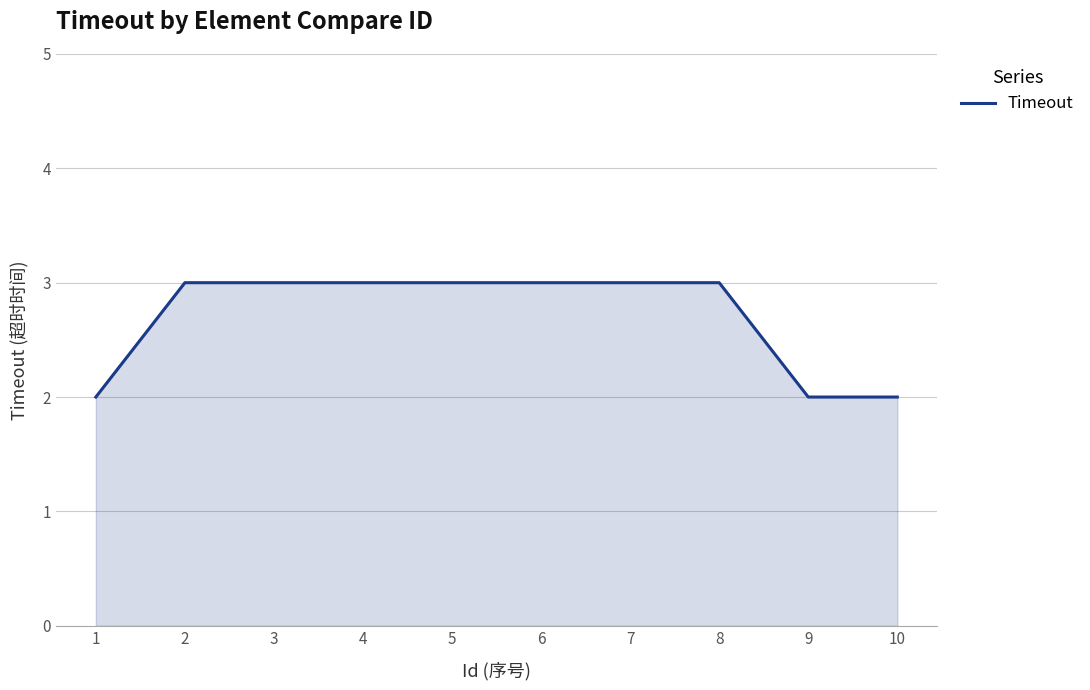

Count the number of data series in this chart.

1